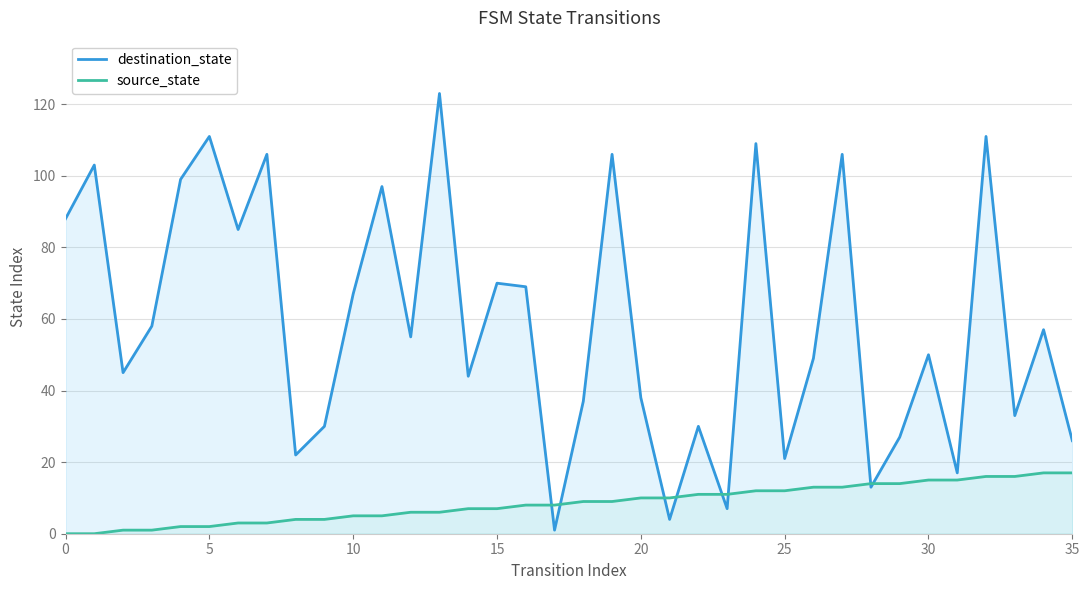

Where is source_state nearest to the value 8?

16